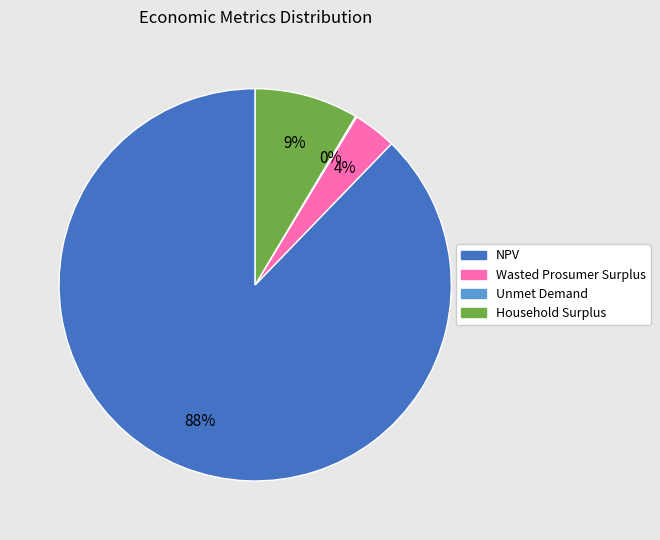

Which slice is the largest?

NPV